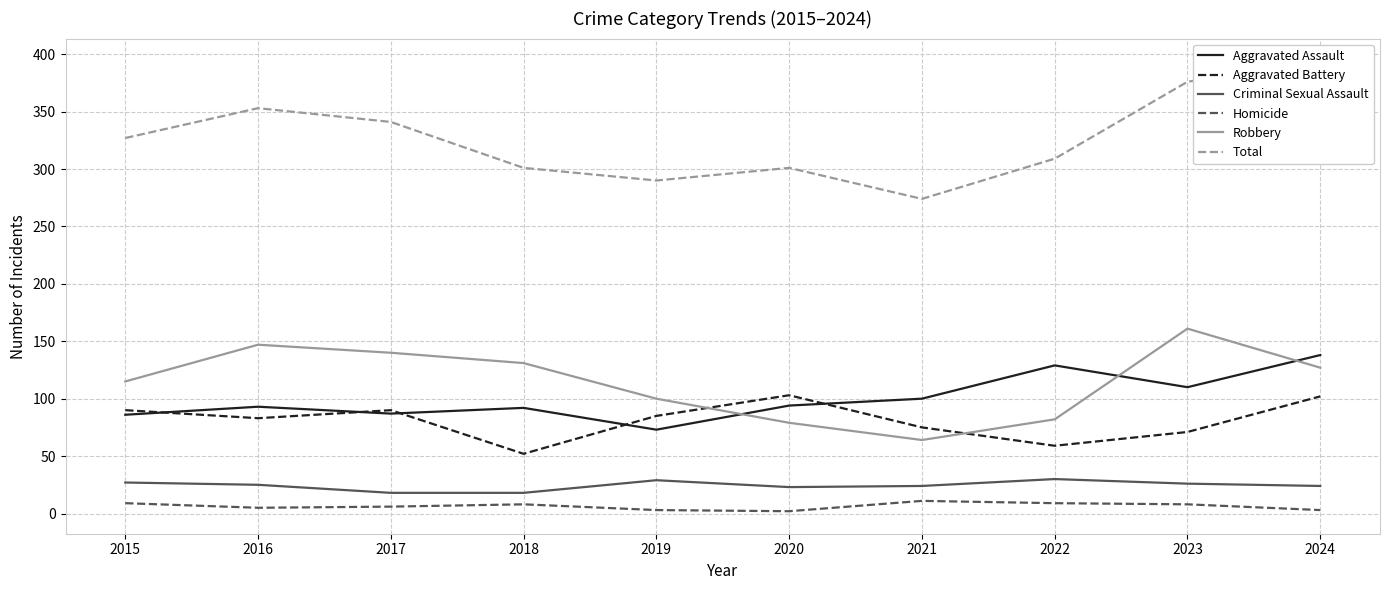

What is the total value across all series at 2018?

602